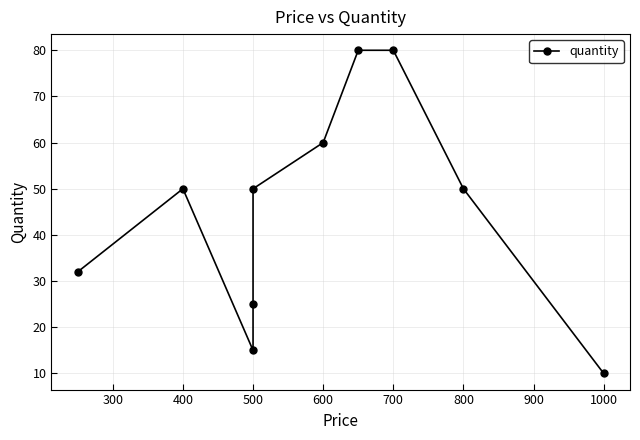

How many data points are above 50?

3